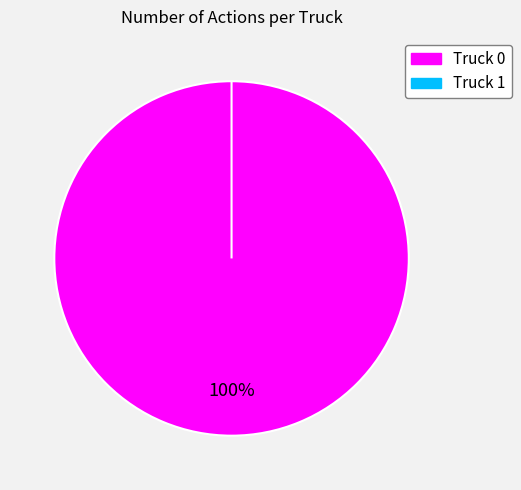

What percentage is the Truck 0 slice, to the nearest percent?

100%